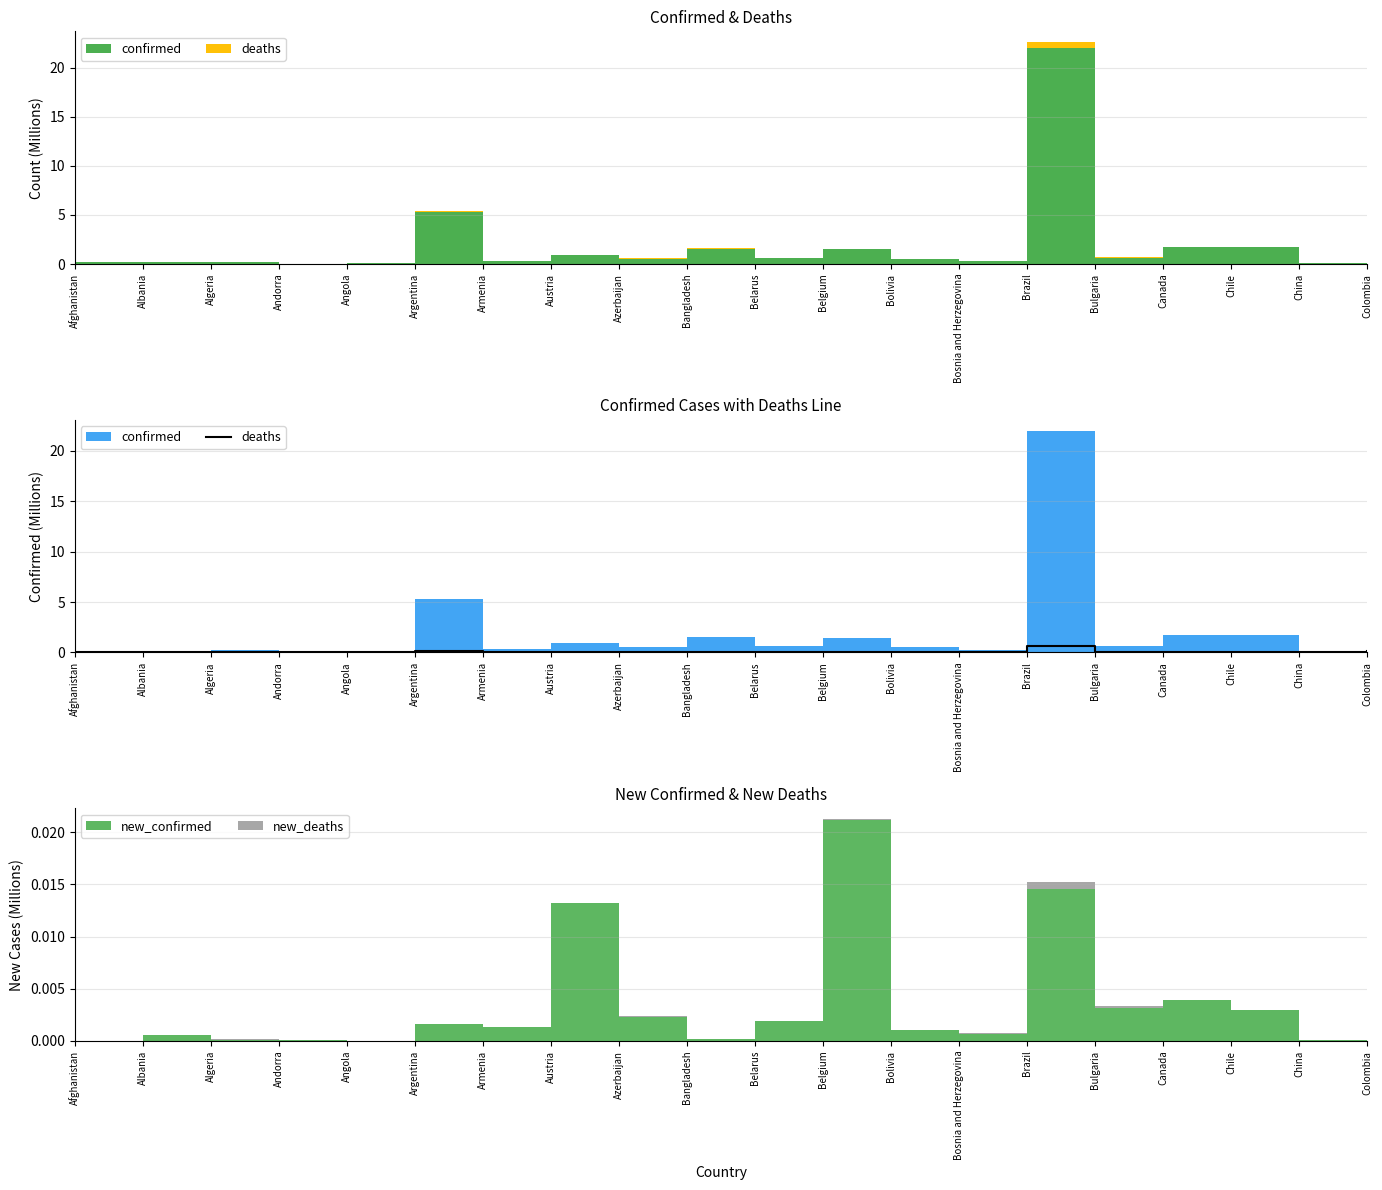

Is it true that the value at Canada is 0.0?

False